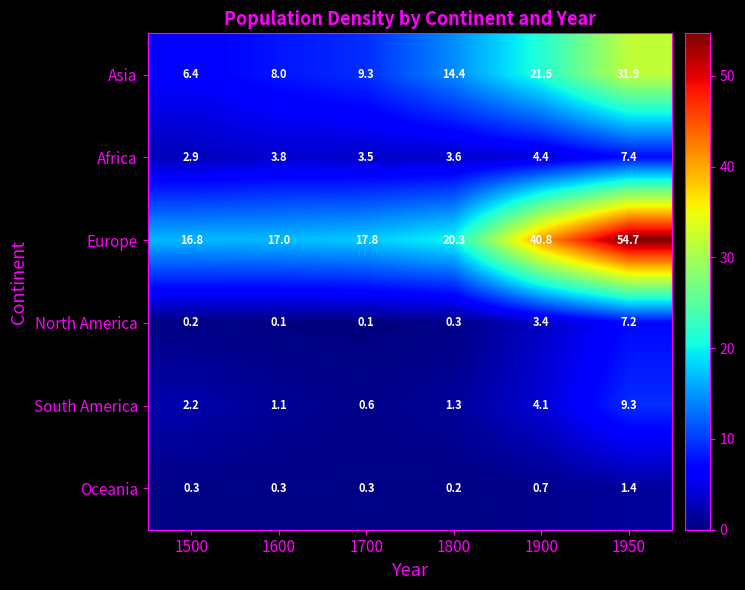

List the labels in order of Europe value, largest first.

1950, 1900, 1800, 1700, 1600, 1500